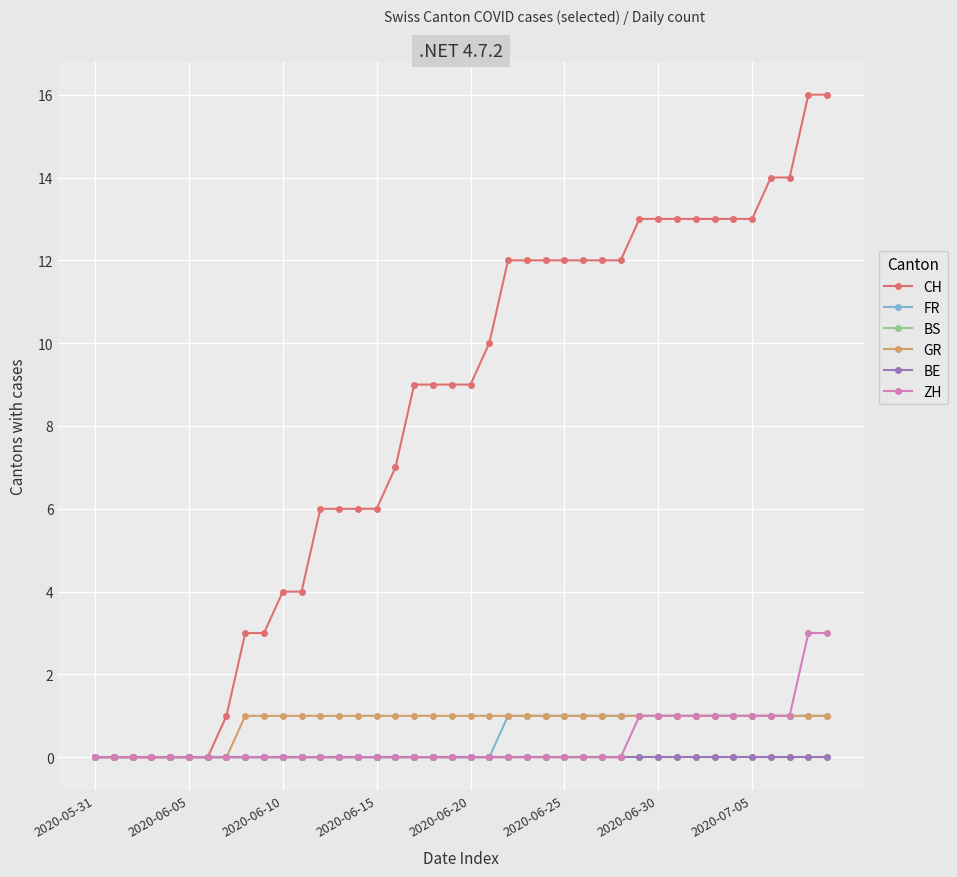

What is the highest value of the CH series?

16